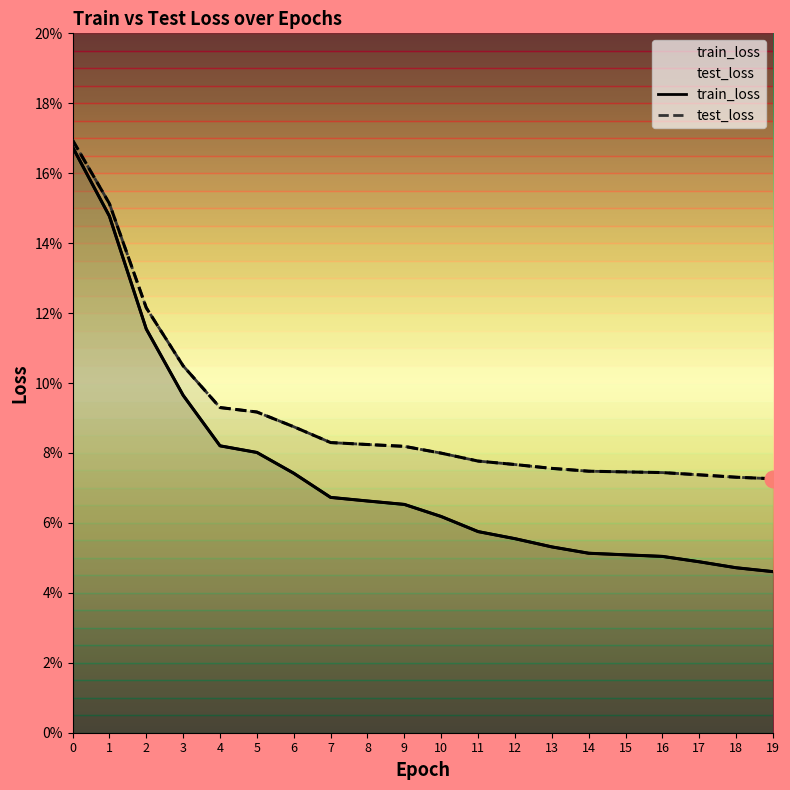

What is the difference between the maximum and second lowest values in the test_loss series?

0.1